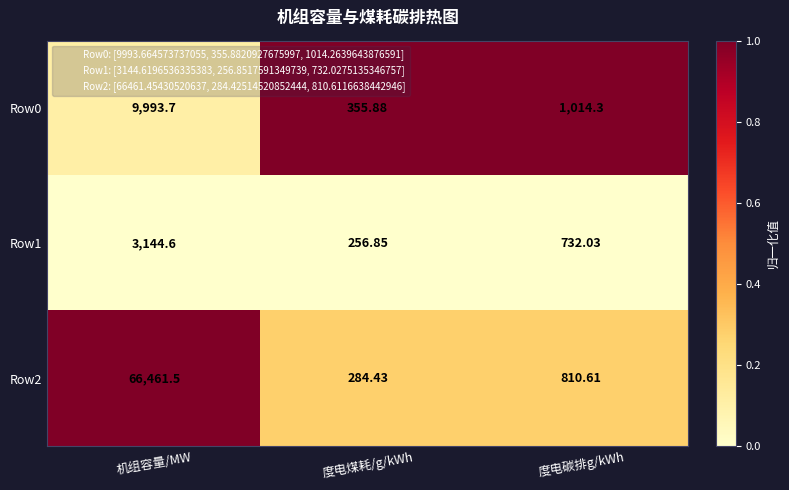

At which label does Row2 first exceed 810?

机组容量/MW